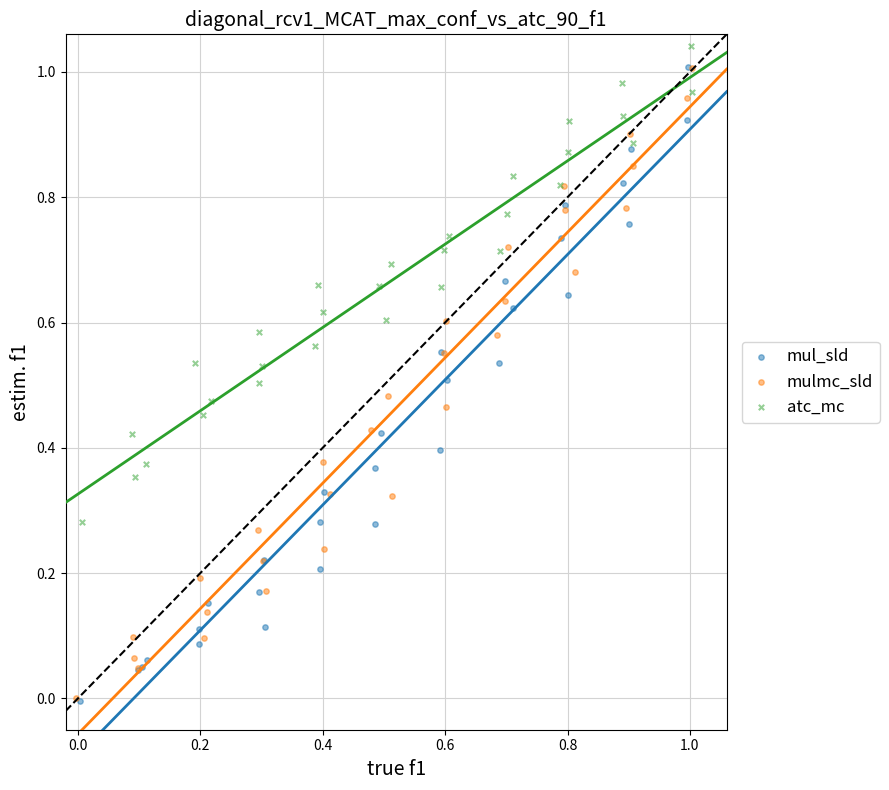

What are all the series names shown in the legend?

mul_sld, mulmc_sld, atc_mc